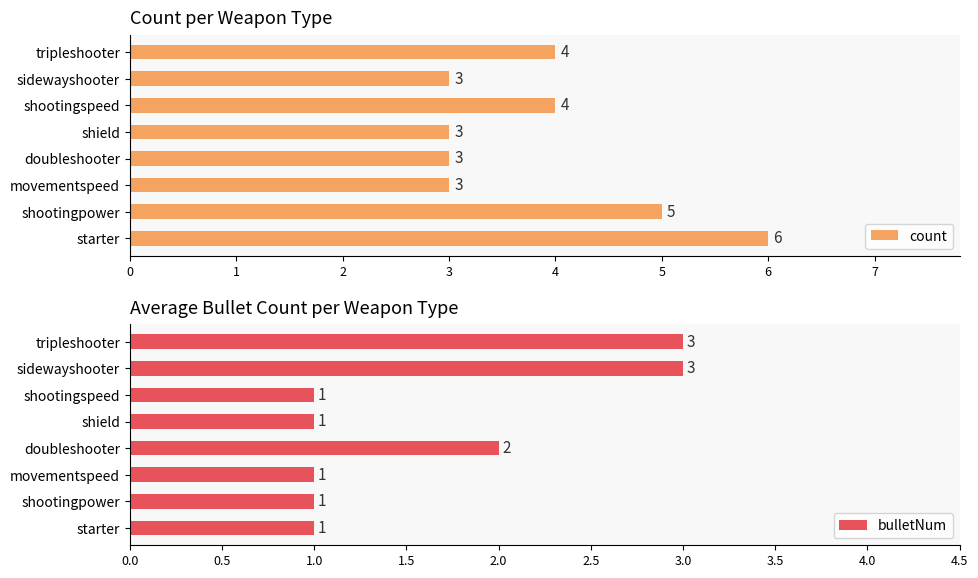

Is it true that bulletNum equals 1 at tripleshooter?

False